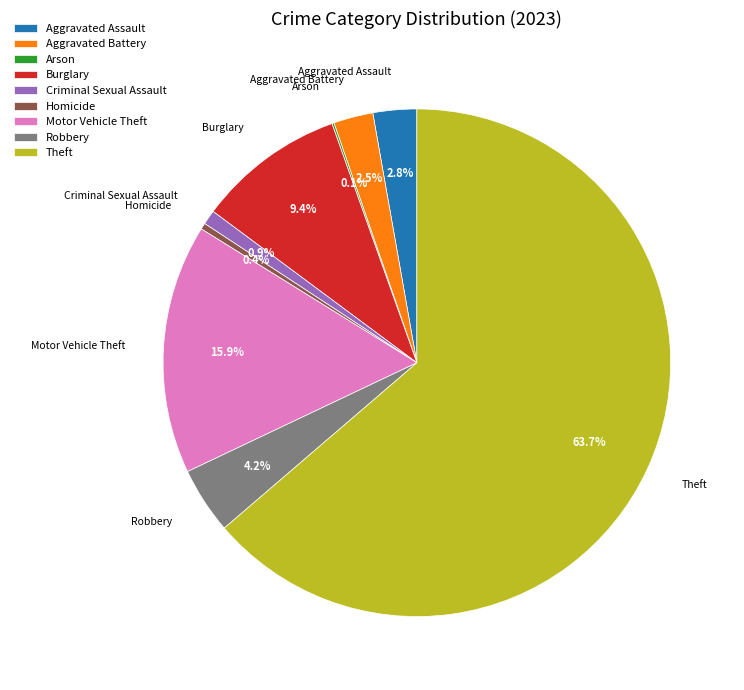

To the nearest percent, what is the average slice percentage?

11%